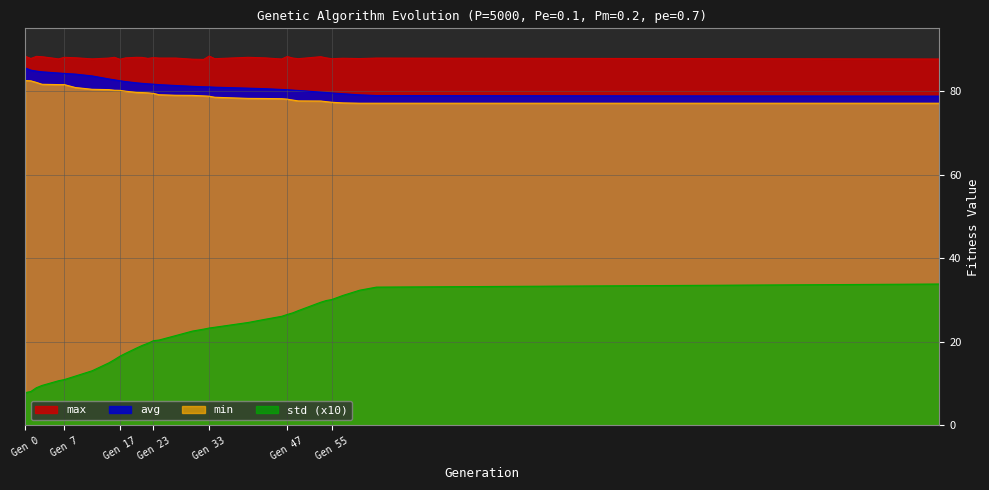

True or false: std has a value of 15.0 at 15.

True